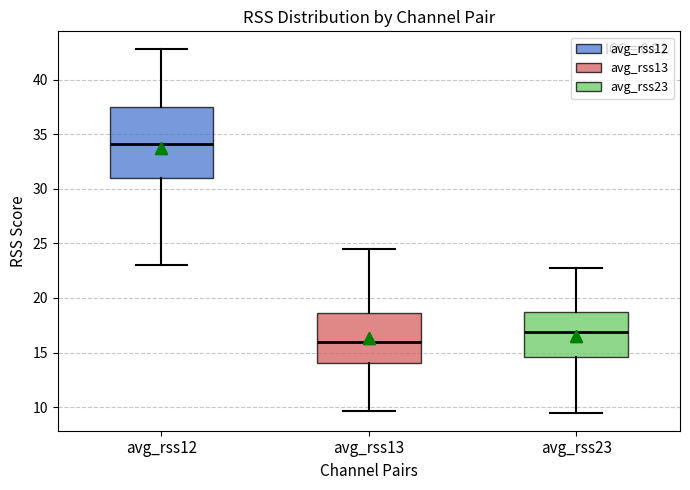

Which box is the tallest, from its lower edge to its upper edge?

avg_rss12